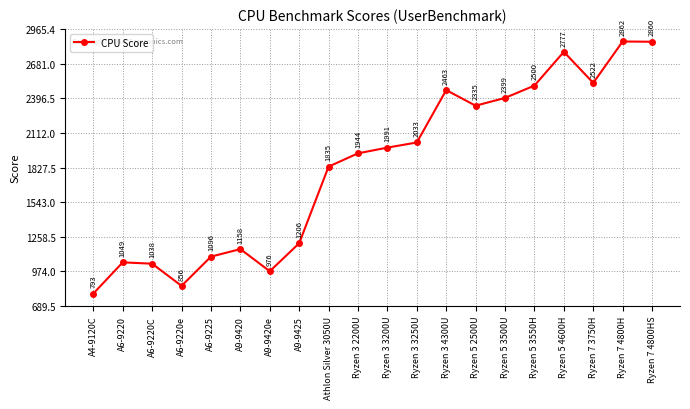

At which category does the data reach its first local valley?

A6-9220e